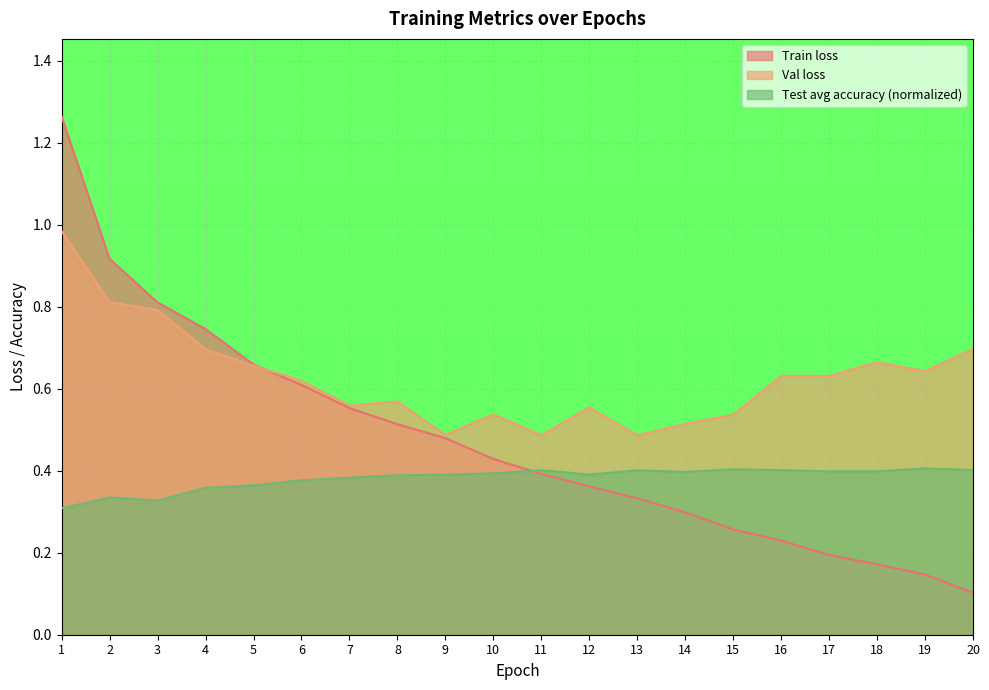

What are all the series names shown in the legend?

Train loss, Val loss, Test avg accuracy (normalized)